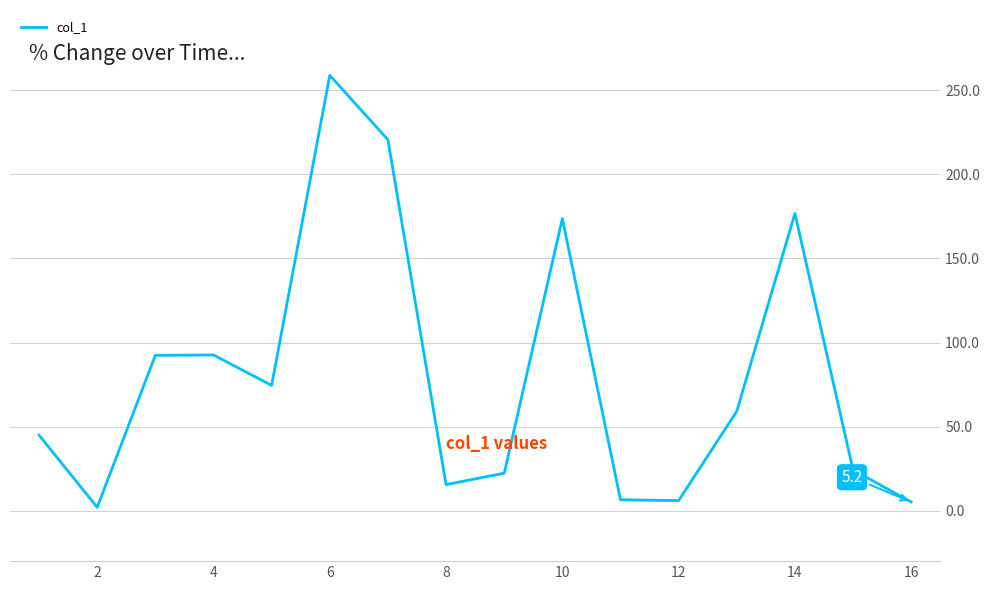

What is the difference between the maximum and minimum values?

256.9